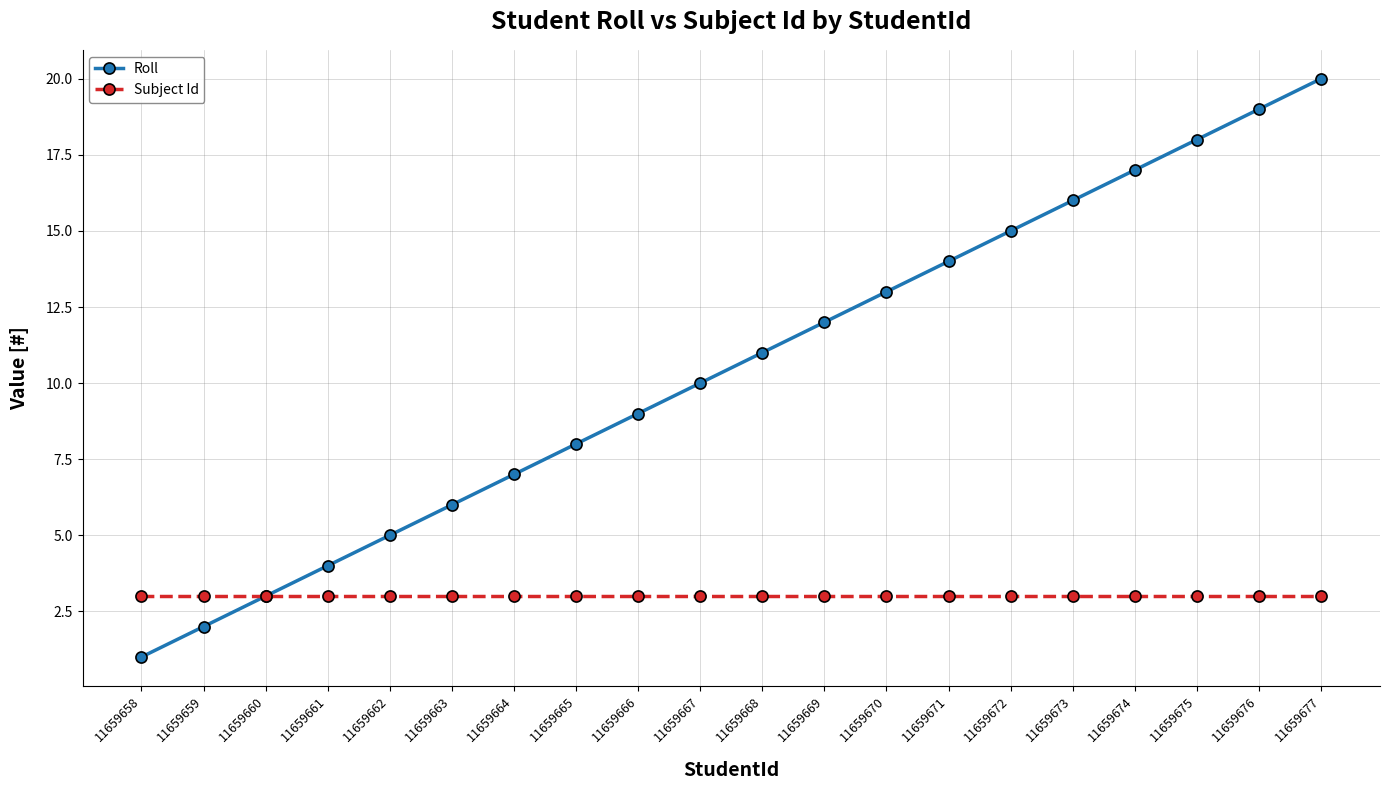

True or false: Subject Id has a value of 3 at 11659661.

True